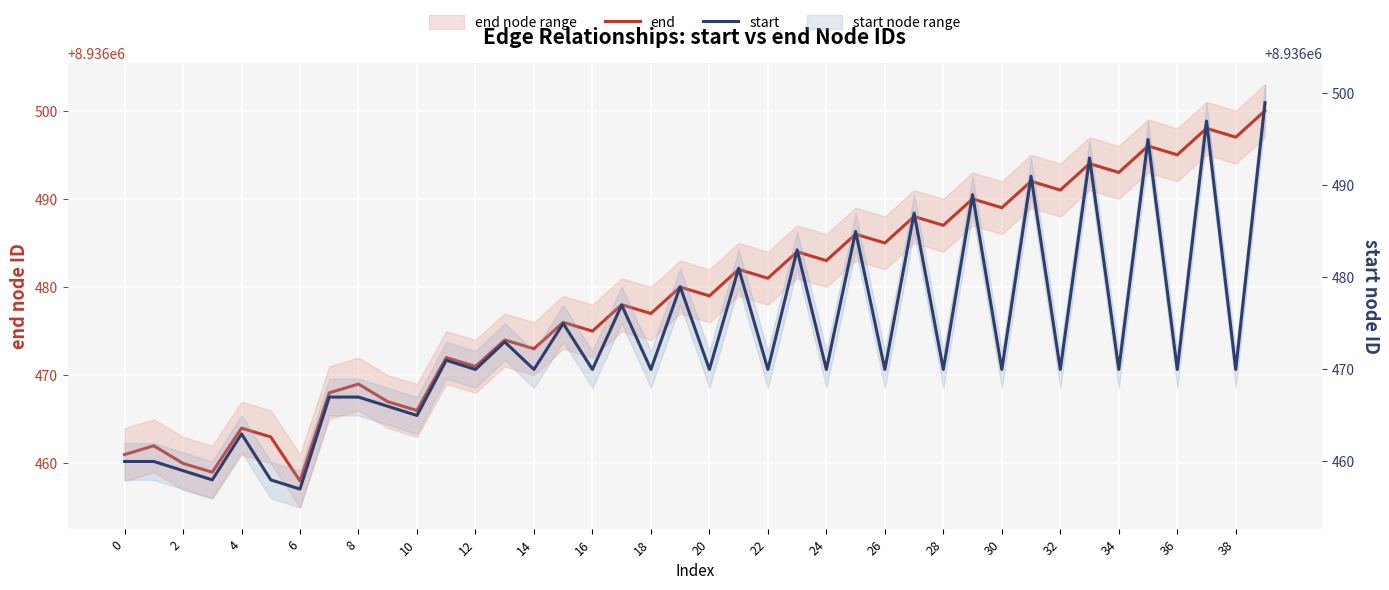

How many data points in end are less than 8936480?

20